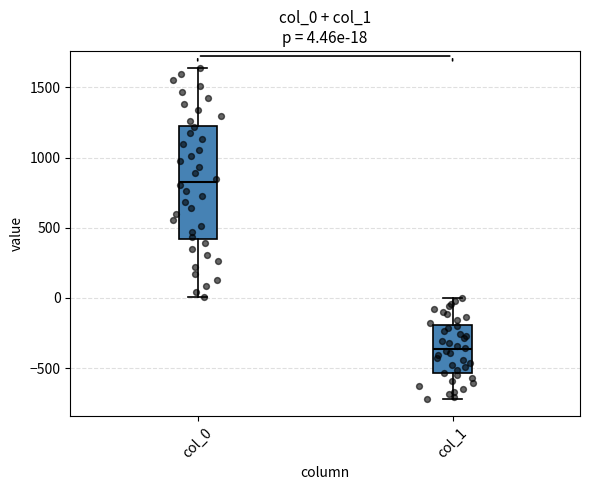

Which box has the highest median line?

col_0